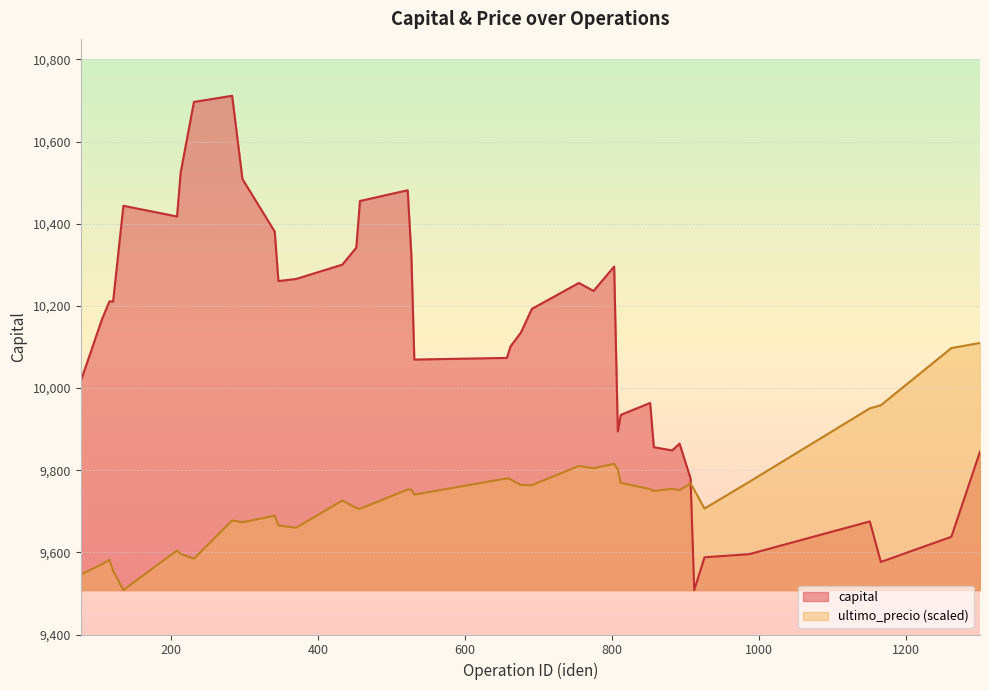

Where does the capital series first go above 10192?

116